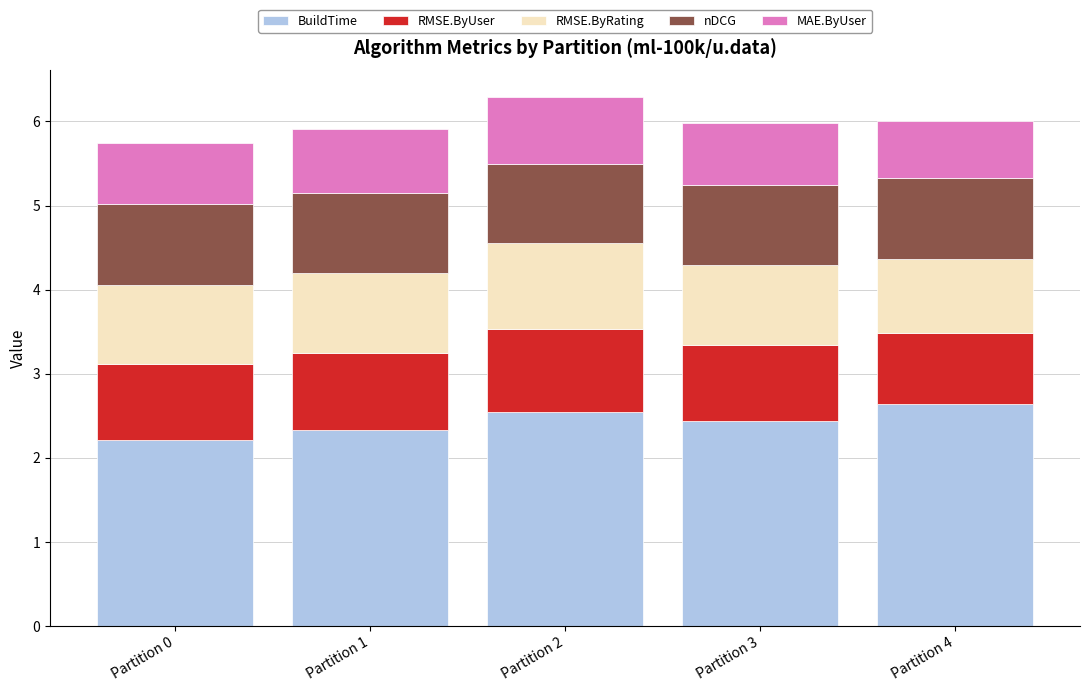

Is it true that BuildTime equals 1.2 at Partition 3?

False